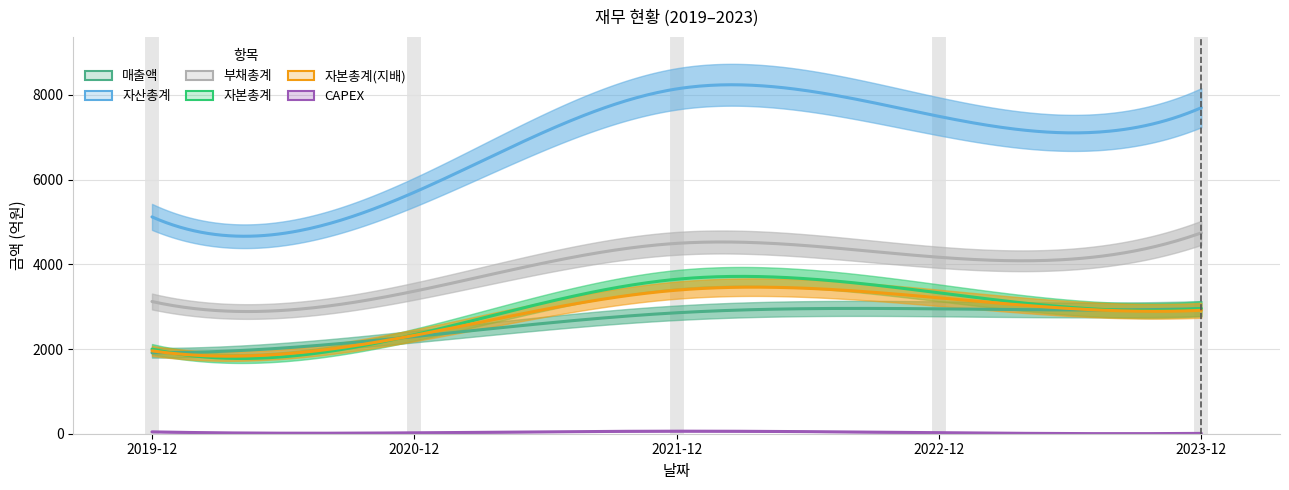

Which label corresponds to the smallest value in the chart?

2023-12-01